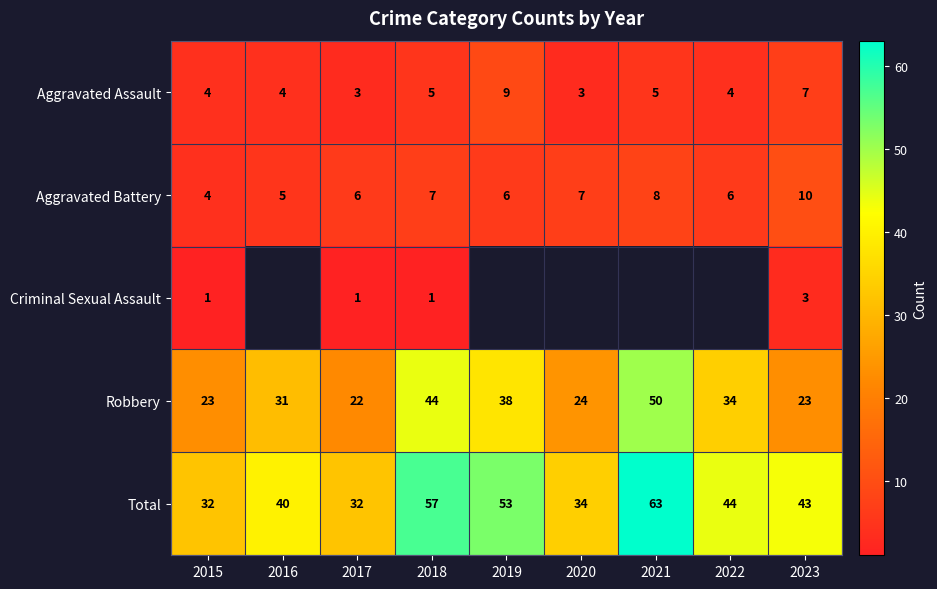

What is the maximum value for Aggravated Battery?

10